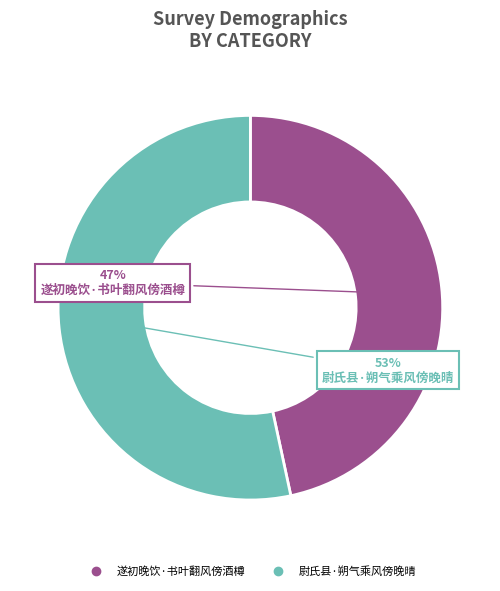

What is the majority slice?

尉氏县·朔气乘风傍晚晴